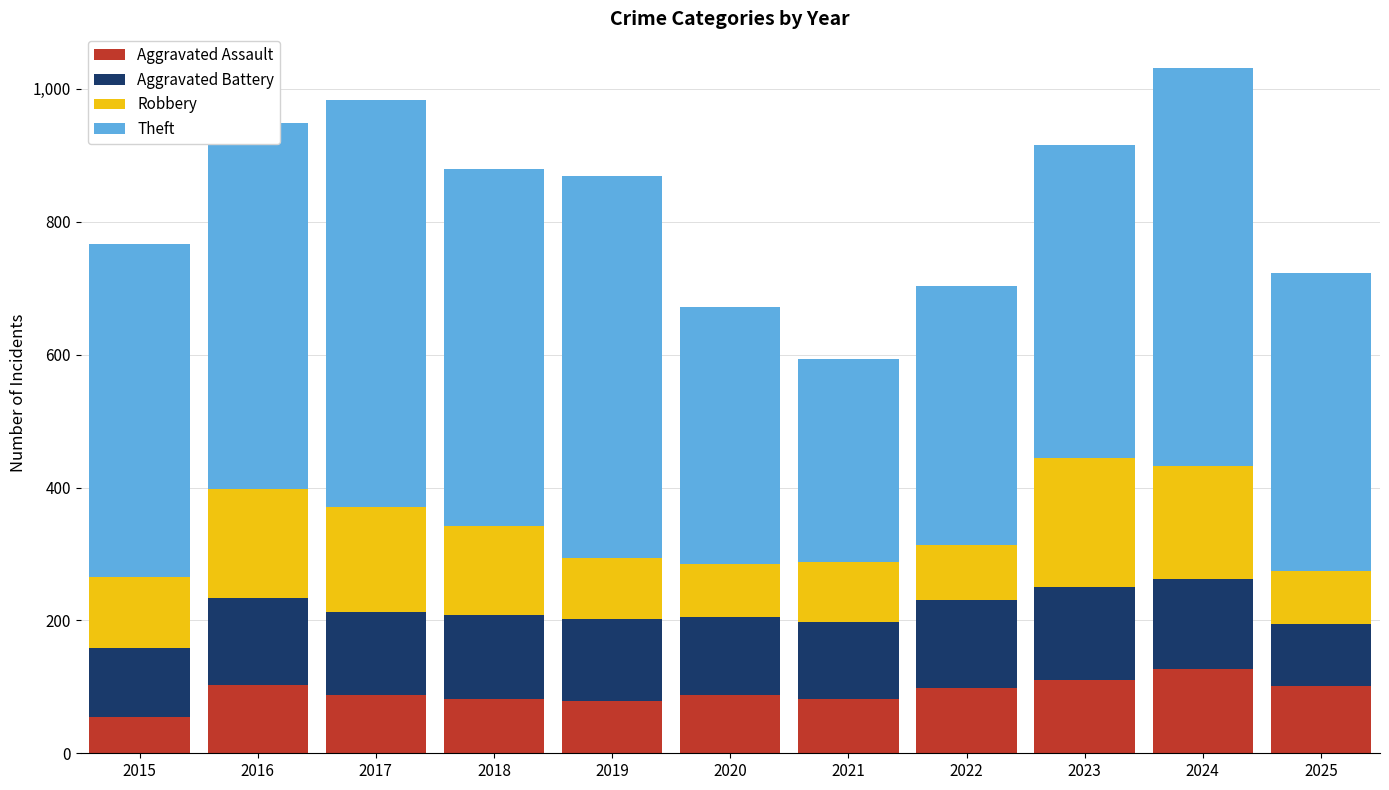

What are all the series names shown in the legend?

Aggravated Assault, Aggravated Battery, Robbery, Theft